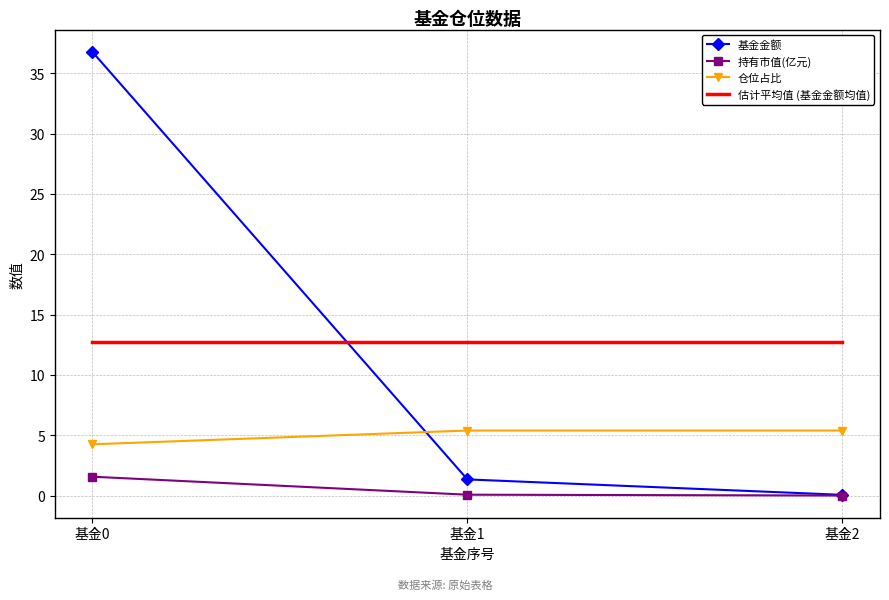

Is the value of 基金金额 at 基金0 greater than the value of 估计平均值 (基金金额均值) at 基金2?

Yes